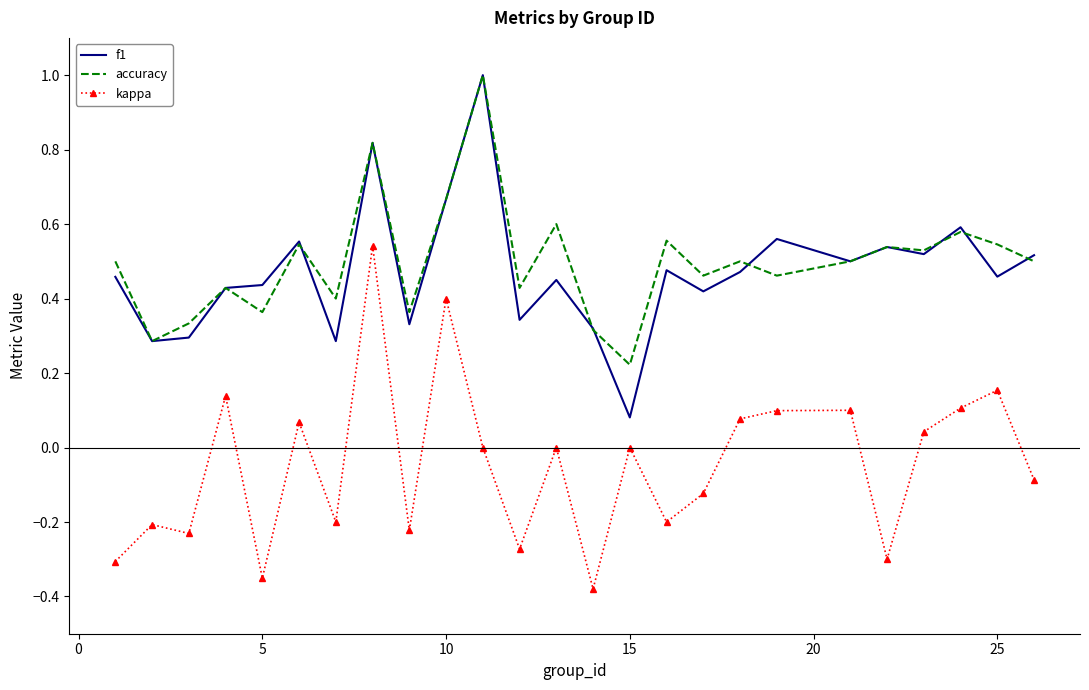

True or false: f1 and kappa intersect in this chart.

False